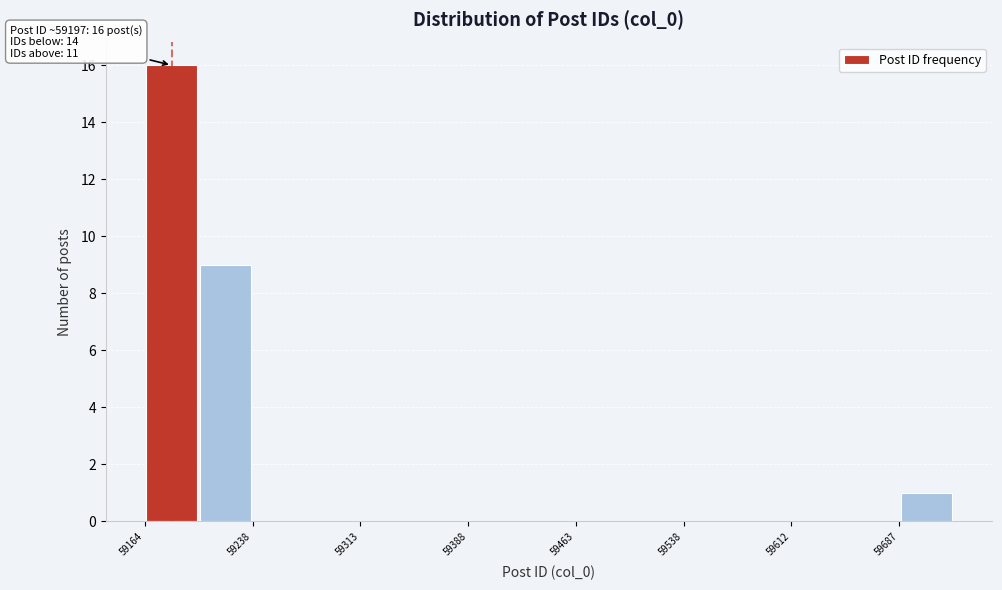

Around what value on the x-axis is the tallest bar? Give the approximate position of its centre, as read against the axis.

59180